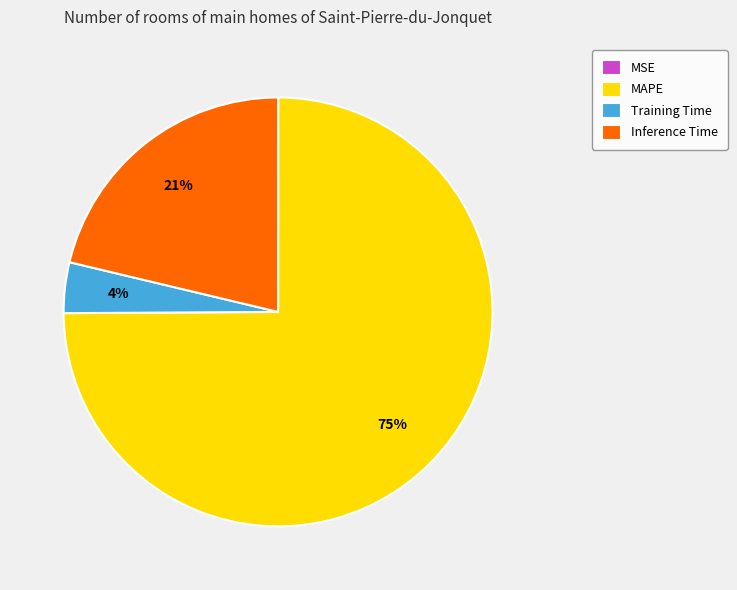

To the nearest percent, what percentage of the pie is Inference Time?

21%